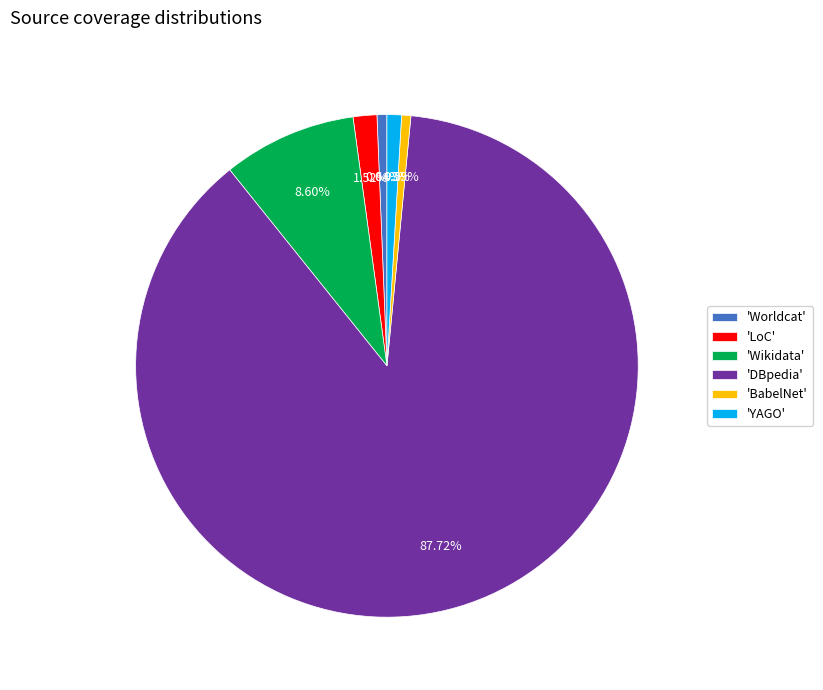

Is there a majority slice in this chart?

Yes